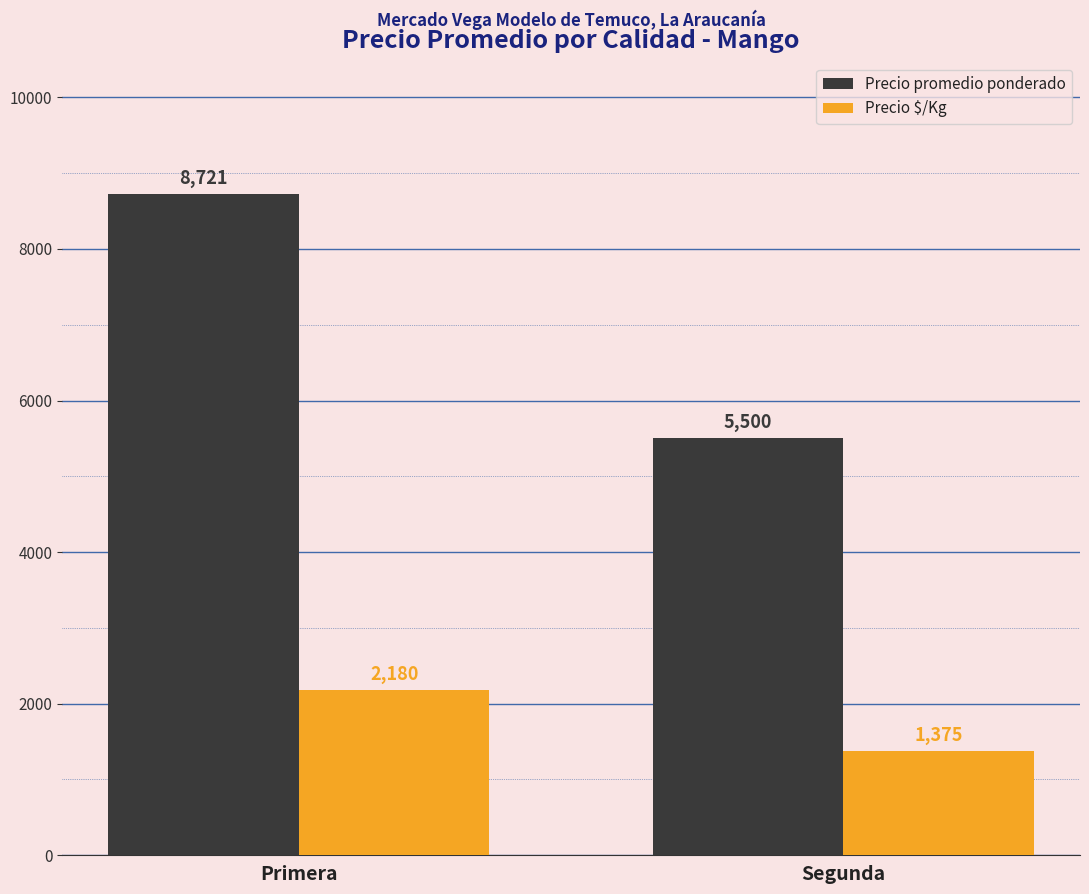

How many data points in Precio $/Kg are less than 2180?

1